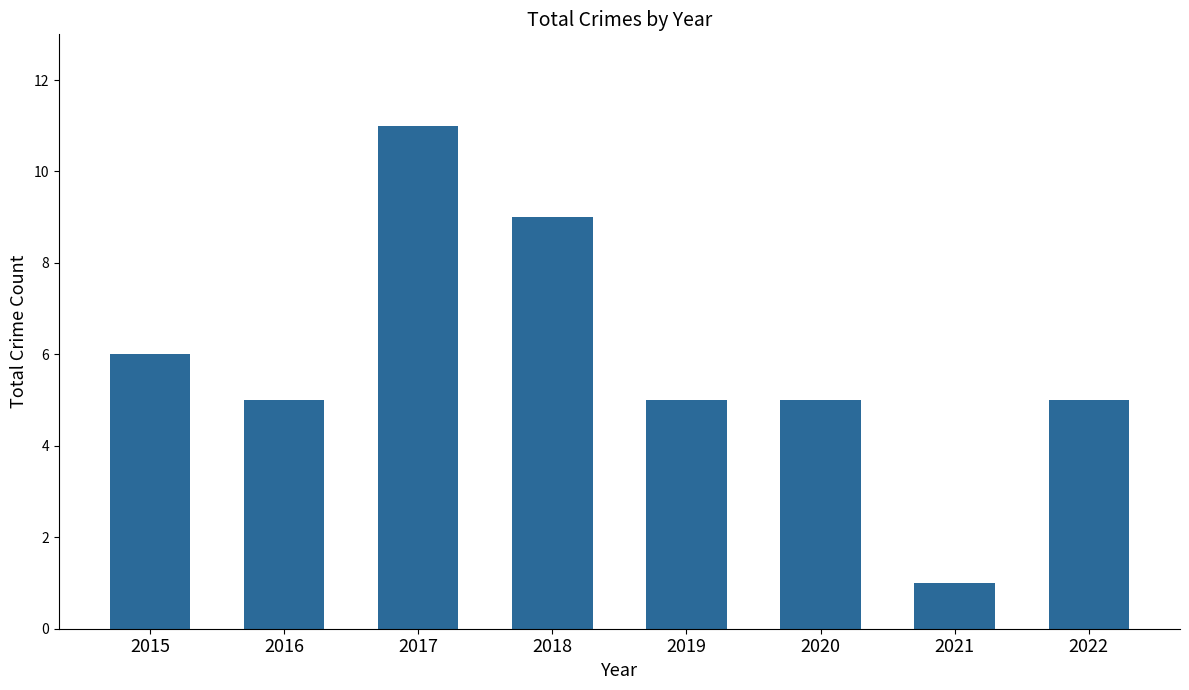

Count the number of data series in this chart.

1